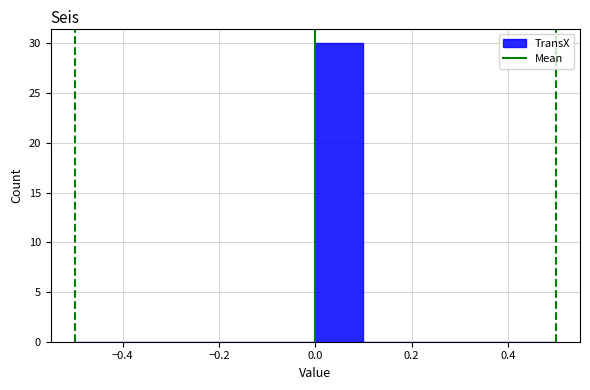

How tall is the bar that spans 0.0 to 0.1 on the x-axis? The values are not printed on the chart, so give them approximately, as read against the axis.

30